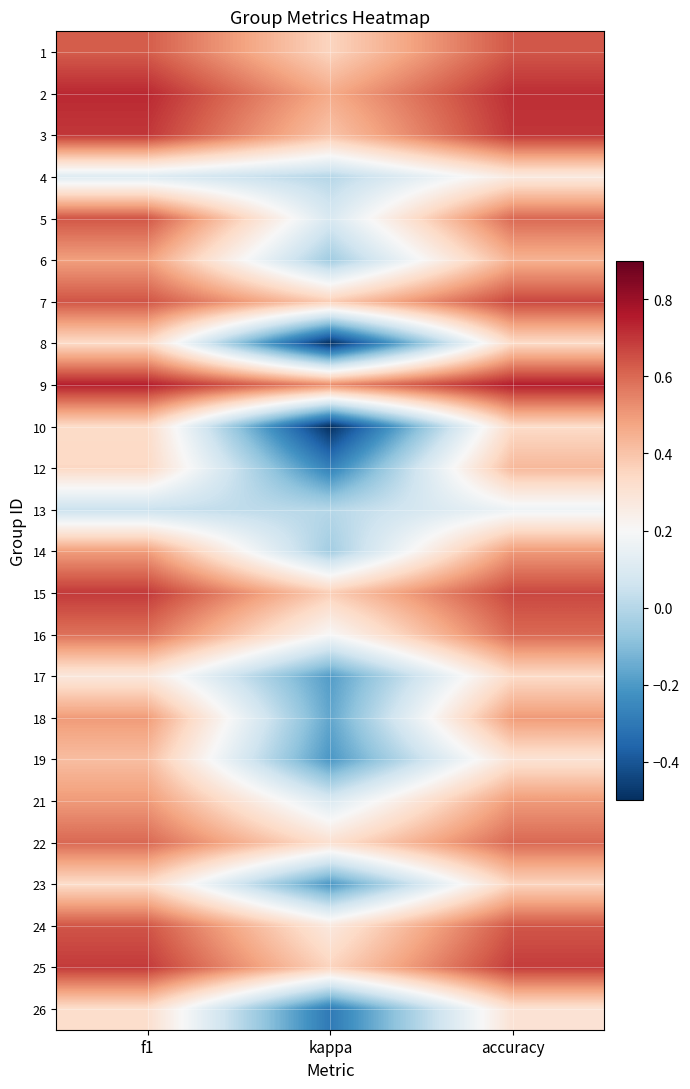

What is the smallest value displayed?

-0.5